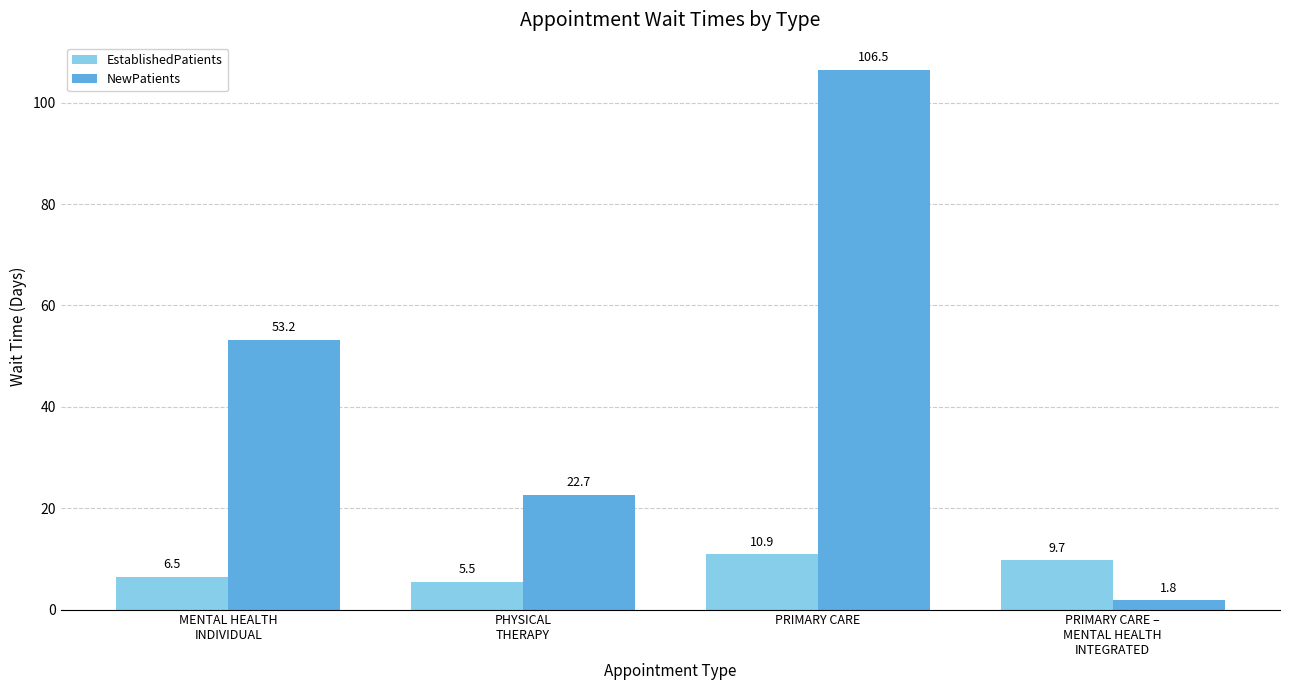

At which category does the chart reach its minimum across all series?

PRIMARY CARE –
MENTAL HEALTH
INTEGRATED